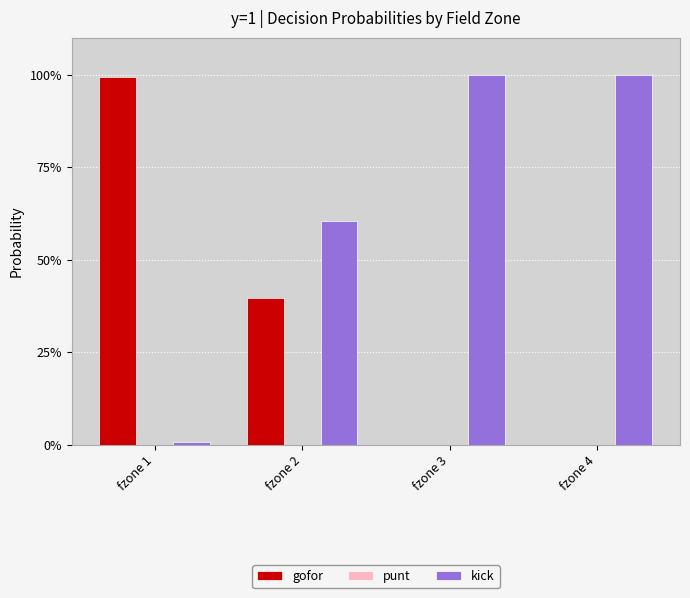

Are the bars grouped side by side (vs. stacked)?

Yes